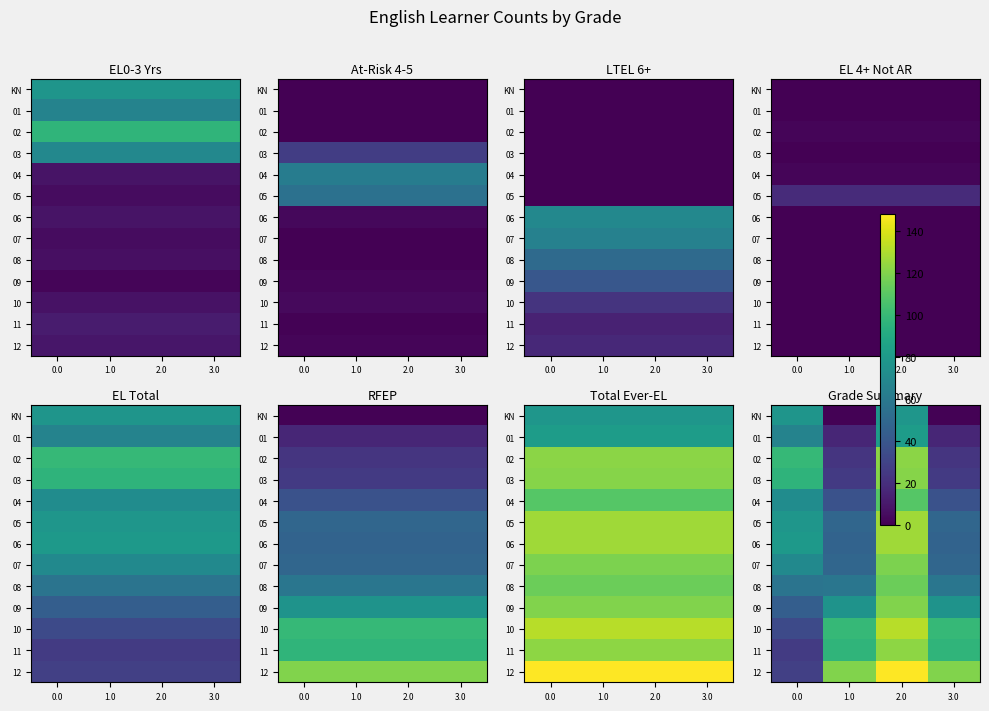

What is the maximum value for 08?

115